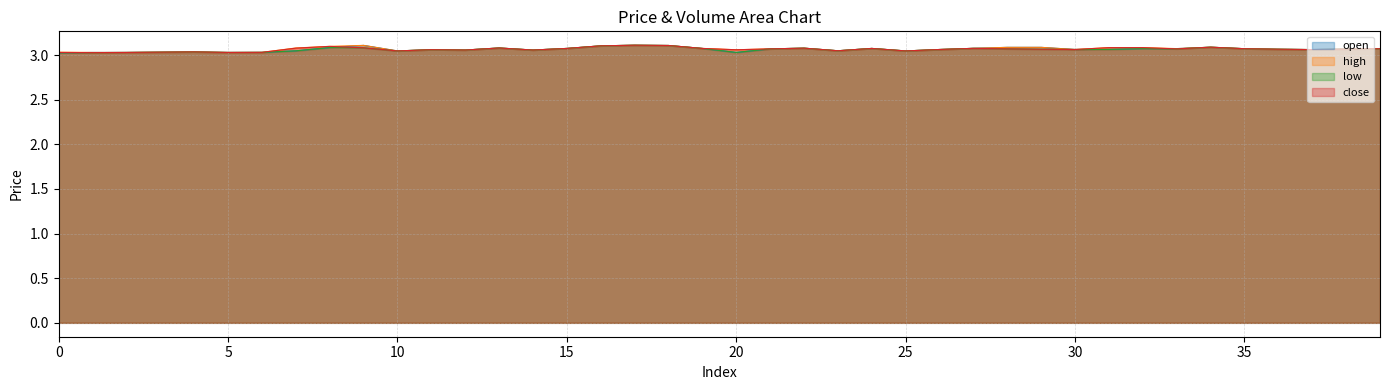

The value of close at 22 is 3.1. True or false?

True